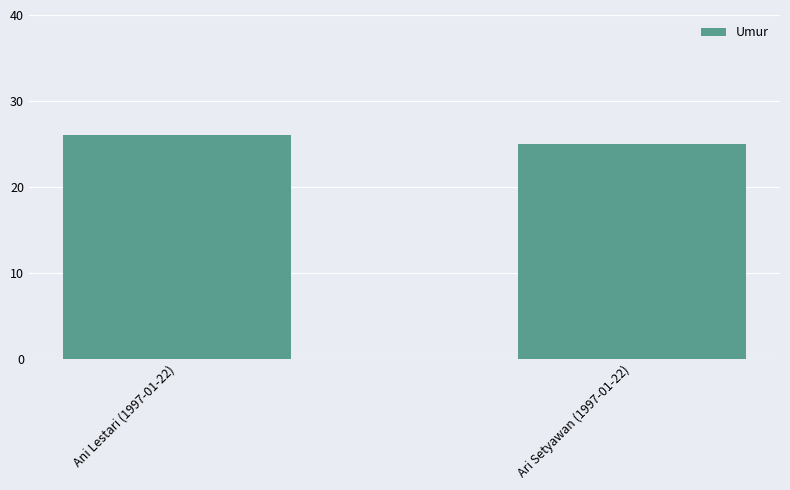

What is the sum of the values at Ani Lestari (1997-01-22) and Ari Setyawan (1997-01-22)?

51